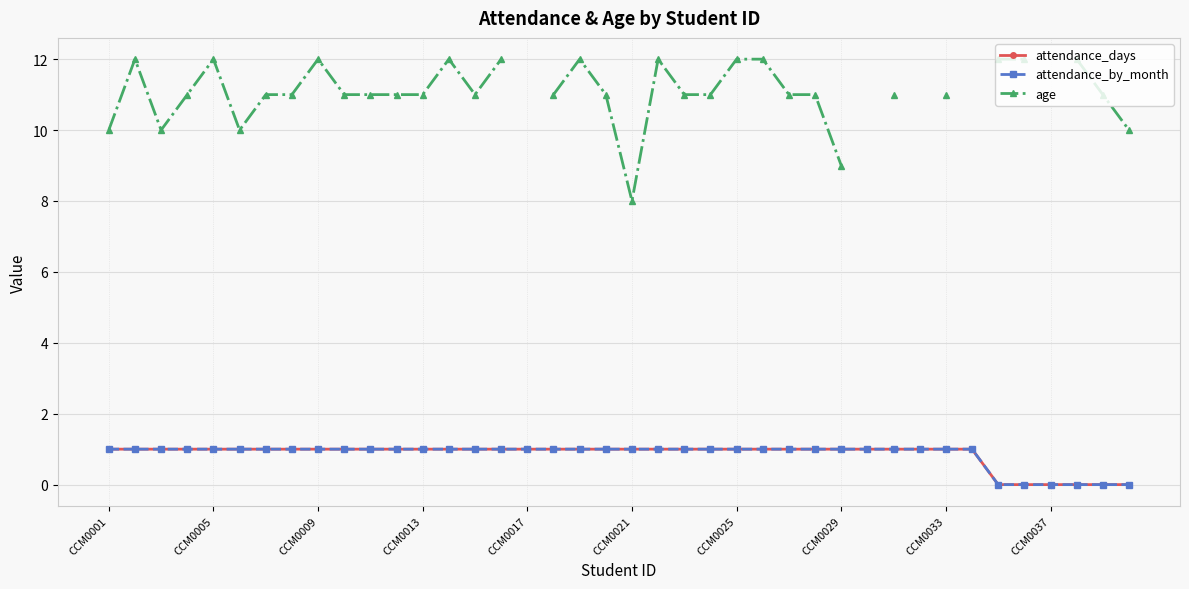

True or false: age and attendance_days cross at least once.

False